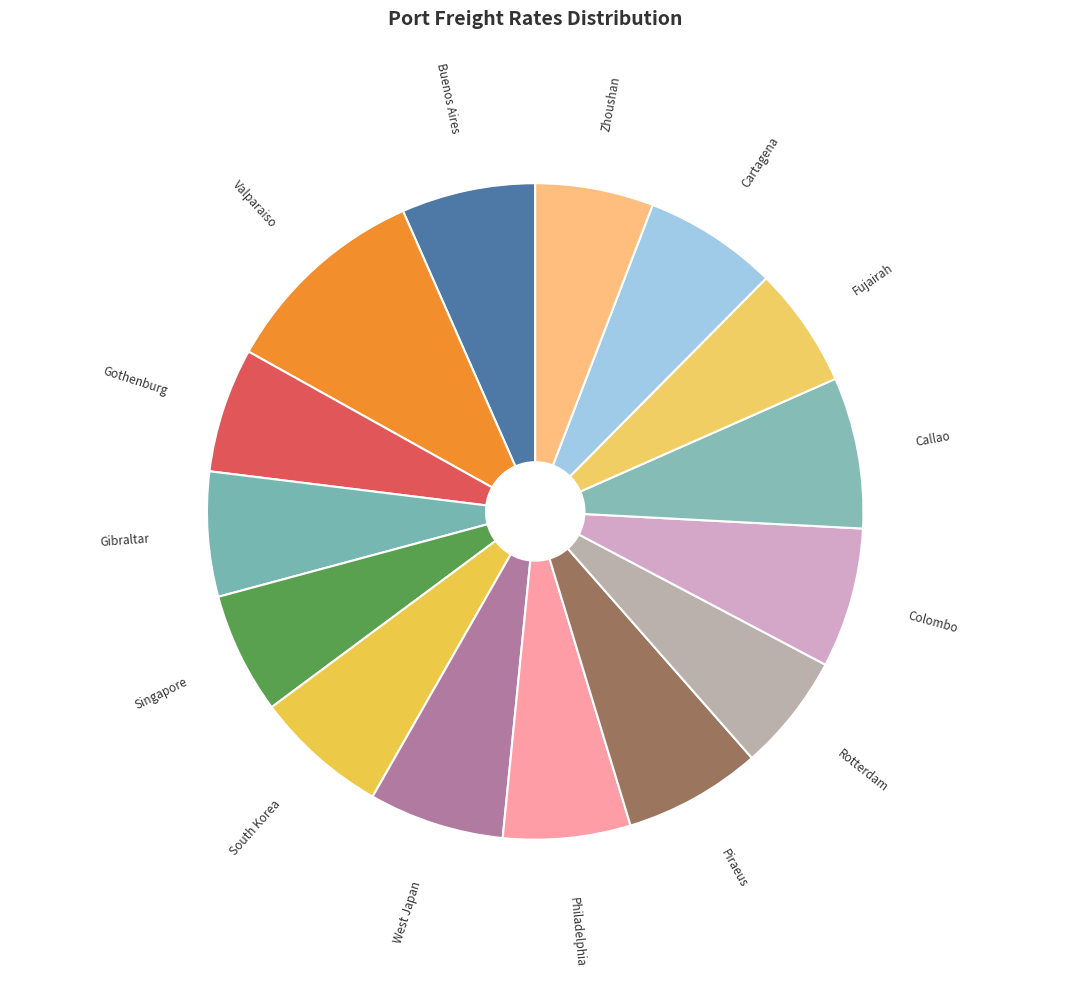

Which has a higher value, Colombo or Rotterdam?

Colombo